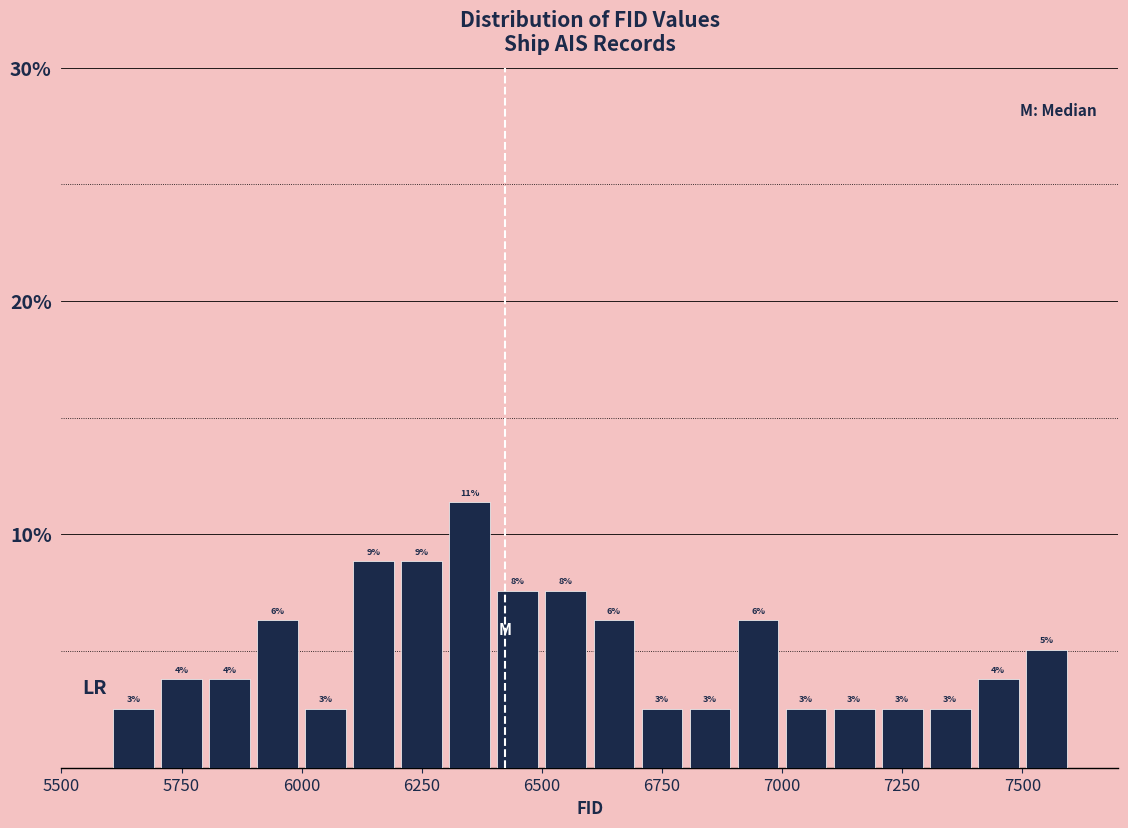

Around what value on the x-axis is the tallest bar? Give the approximate position of its centre, as read against the axis.

6350